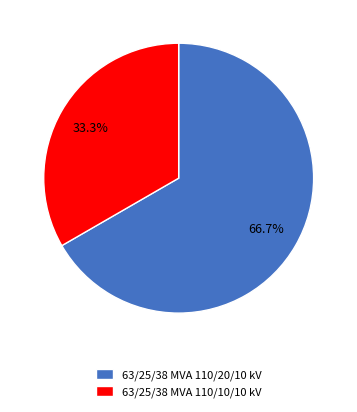

How many slices are in this pie chart?

2